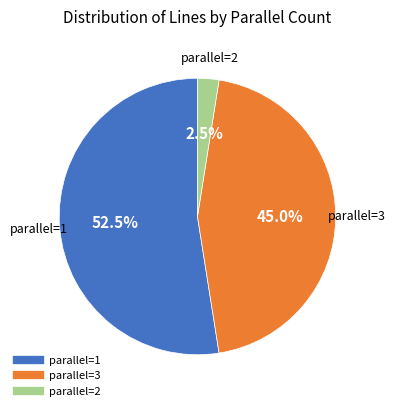

What is the smallest slice in the pie chart?

2